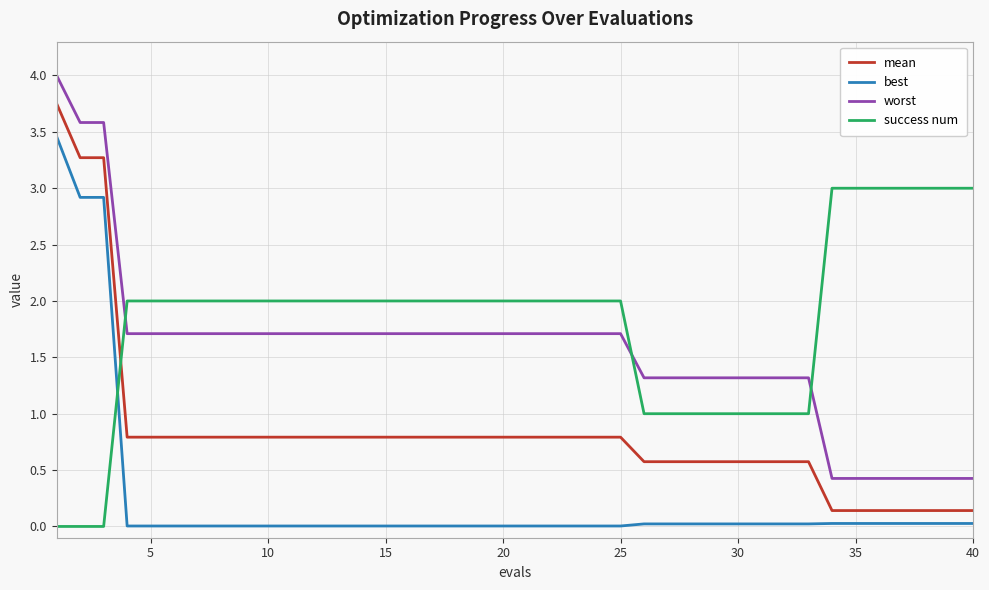

What is the difference between the maximum and second lowest values in the best series?

3.5